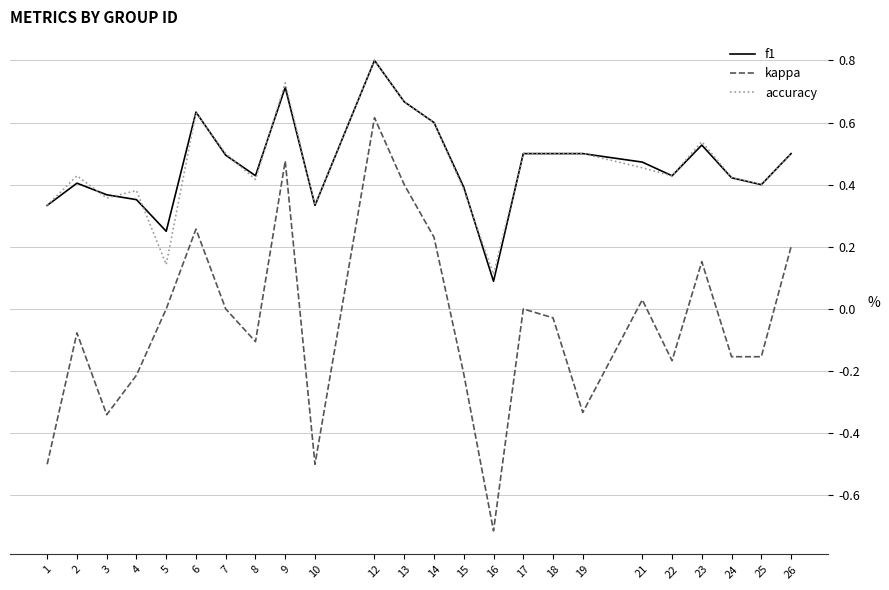

The value of kappa at 14 is 0.2. True or false?

True